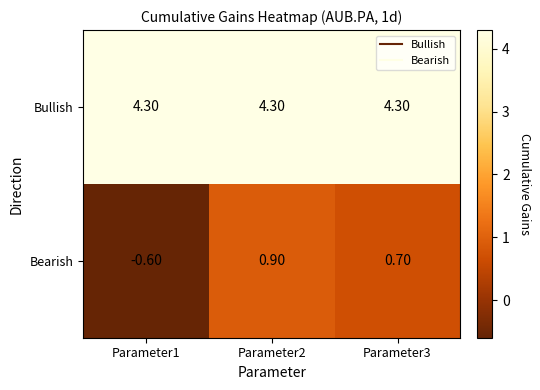

At Parameter3, list the series in order from largest to smallest.

Bullish, Bearish